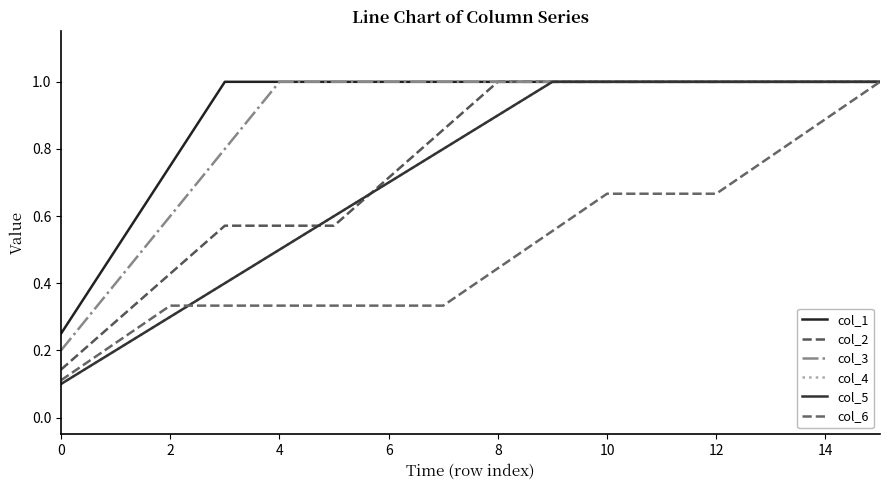

True or false: col_1 and col_5 intersect in this chart.

False